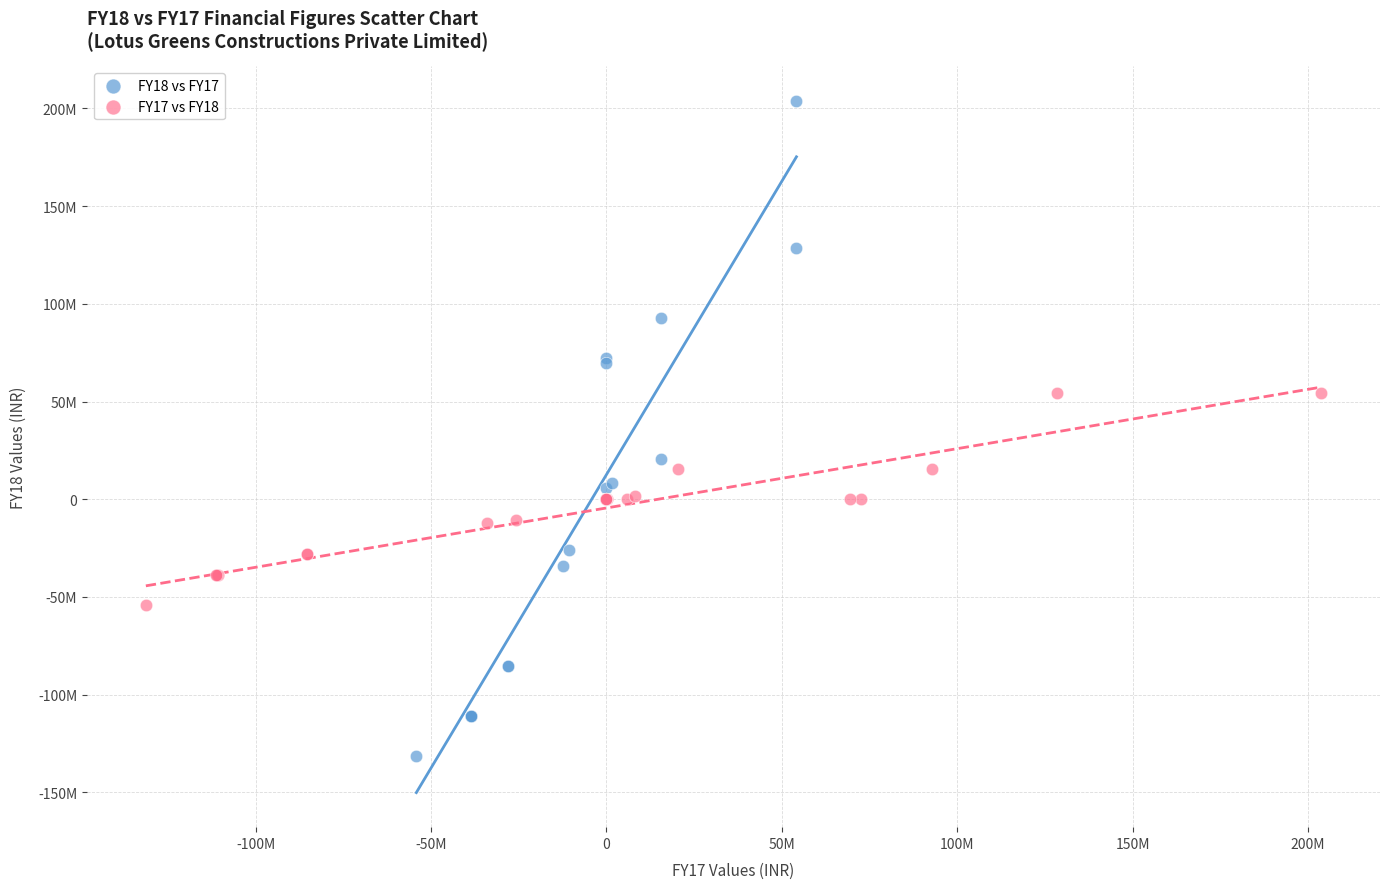

Which series contains the lowest Y value?

FY18 vs FY17